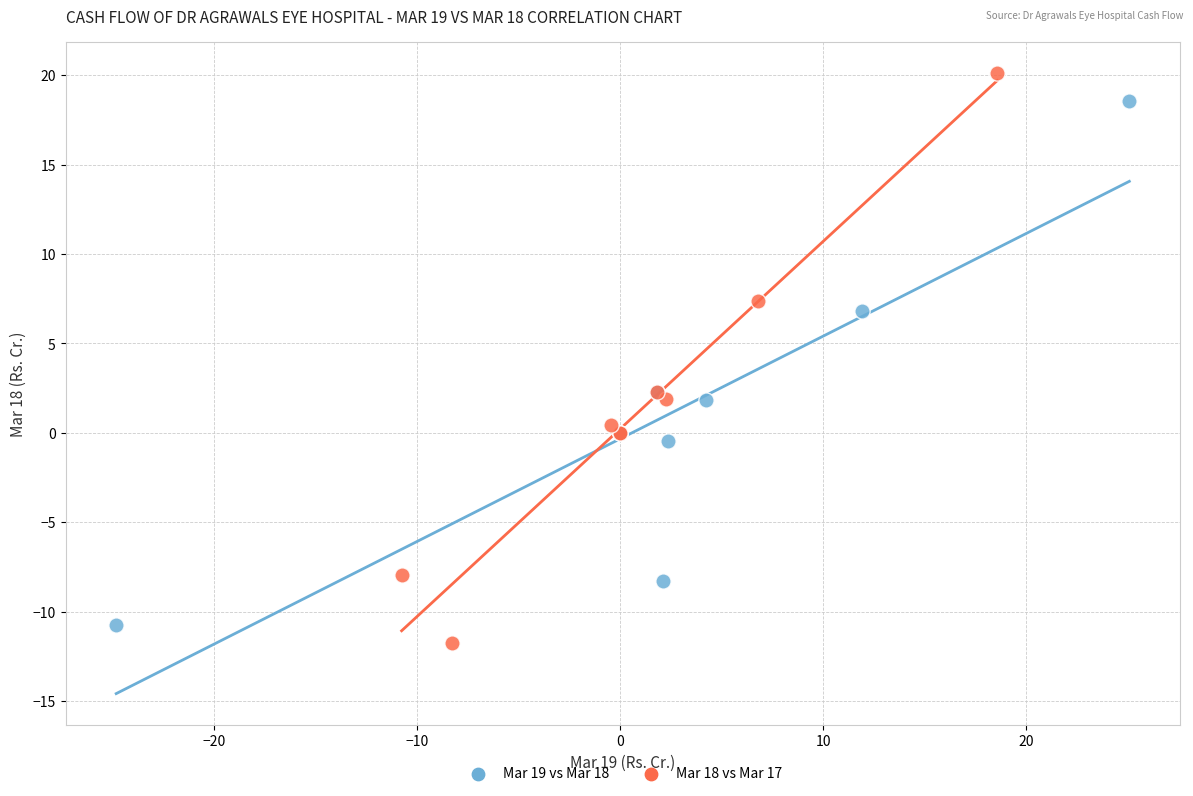

Which series contains the highest Y value?

Mar 18 vs Mar 17